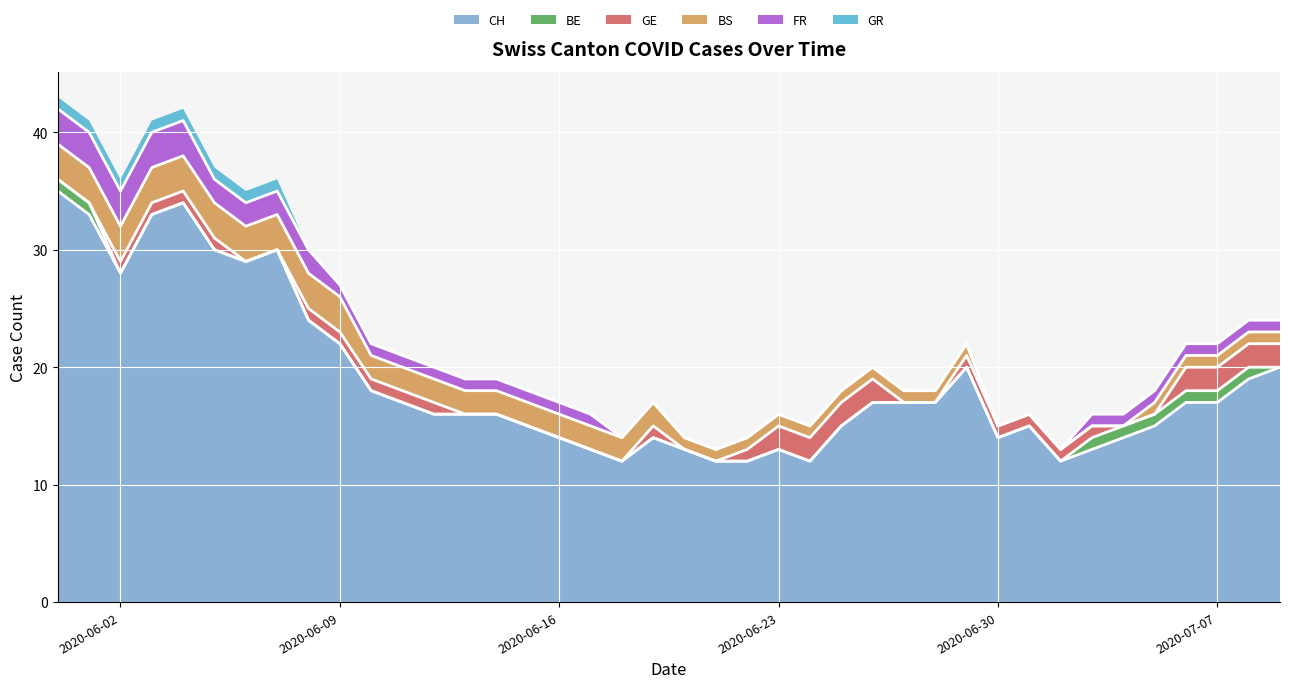

Which has a higher value, 2020-07-06 or 2020-07-04?

2020-07-06